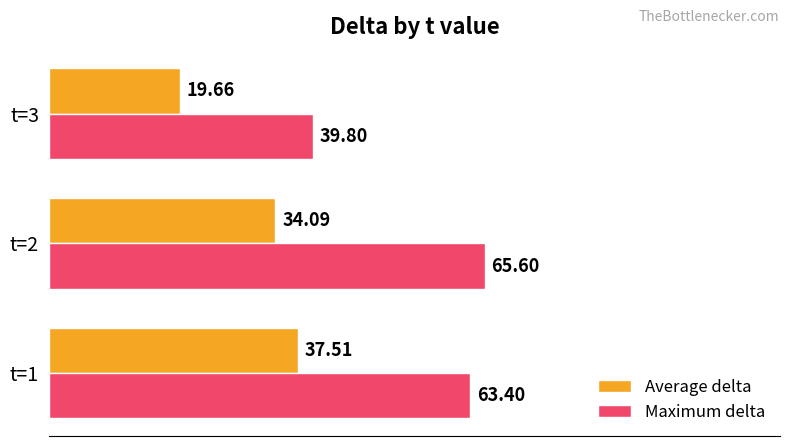

Where is Average delta nearest to the value 28?

t=2